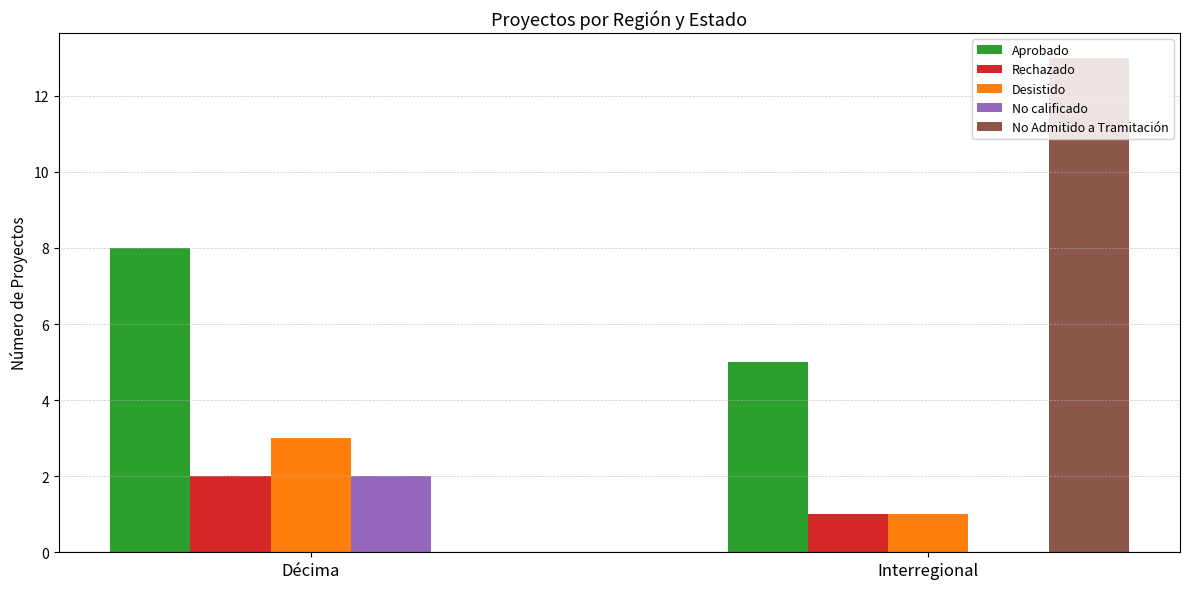

Which series has the widest spread of values?

No Admitido a Tramitación